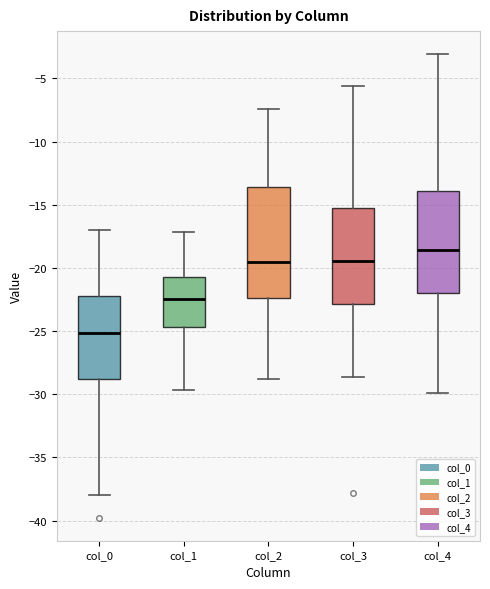

Reading left to right, read every box against the y-axis: the position of its median line, the range the box covers, and the ends of its whiskers. The values are not printed on the chart, so give them approximately, as read against the axis.

col_0: median -25.0, box -29.0 to -22.0, whiskers -38.0 to -17.0
col_1: median -22.5, box -24.5 to -20.5, whiskers -29.5 to -17.0
col_2: median -19.5, box -22.5 to -13.5, whiskers -29.0 to -7.5
col_3: median -19.5, box -23.0 to -15.5, whiskers -28.5 to -5.5
col_4: median -18.5, box -22.0 to -14.0, whiskers -30.0 to -3.0